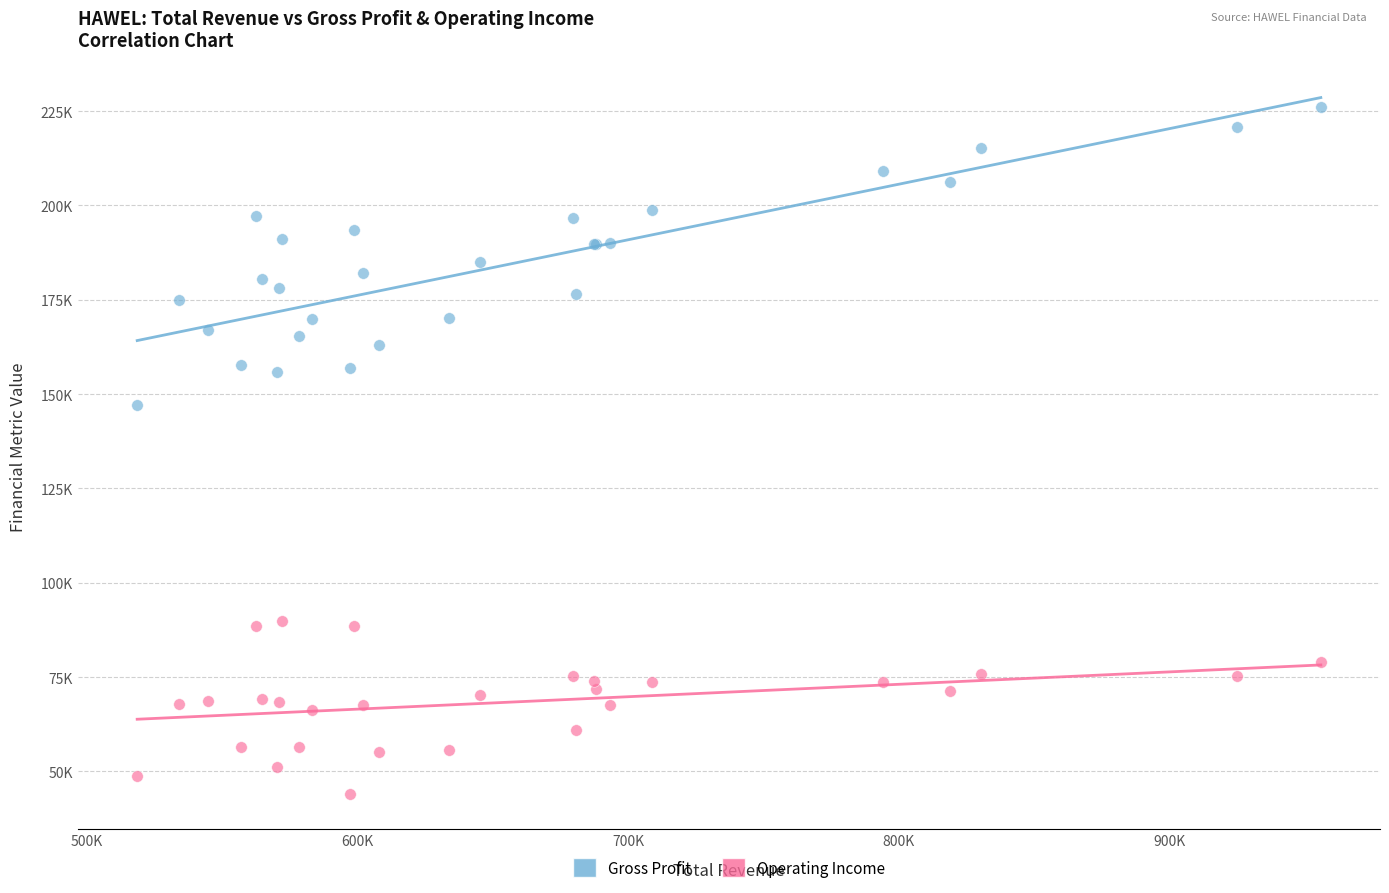

What are all the series names shown in the legend?

Gross Profit, Operating Income